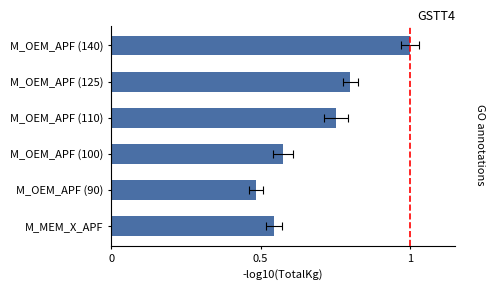

Reading left to right, transcribe all the data shown in this chart.

0.5	0.5	0.6	0.8	0.8	1.0